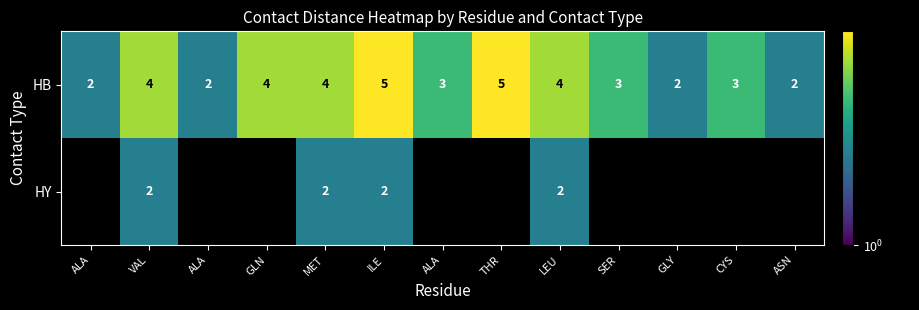

Between GLN and THR, which is larger?

THR